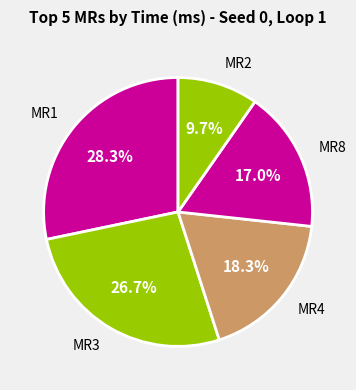

How many segments does this pie chart have?

5